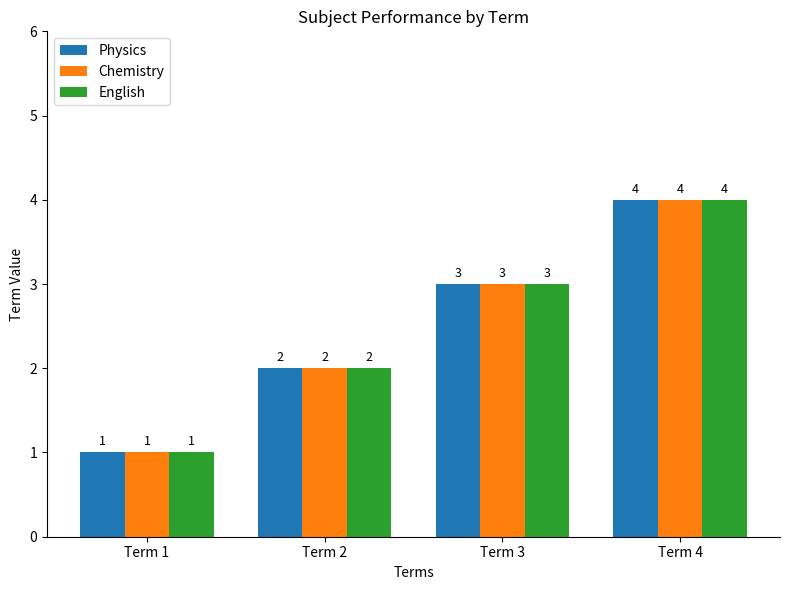

Reading left to right, what are all the values shown in this chart?

Physics: Term 1=1	Term 2=2	Term 3=3	Term 4=4
Chemistry: Term 1=1	Term 2=2	Term 3=3	Term 4=4
English: Term 1=1	Term 2=2	Term 3=3	Term 4=4